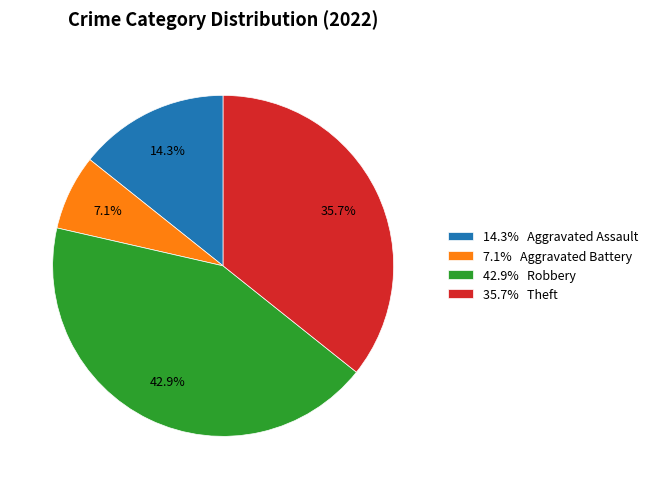

Which category has the biggest portion of the pie?

42.9% Robbery